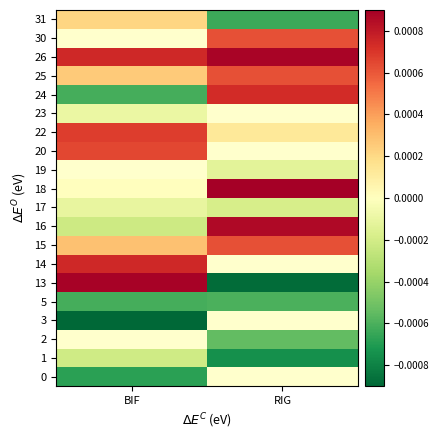

Which has a higher value, BIF or RIG?

RIG